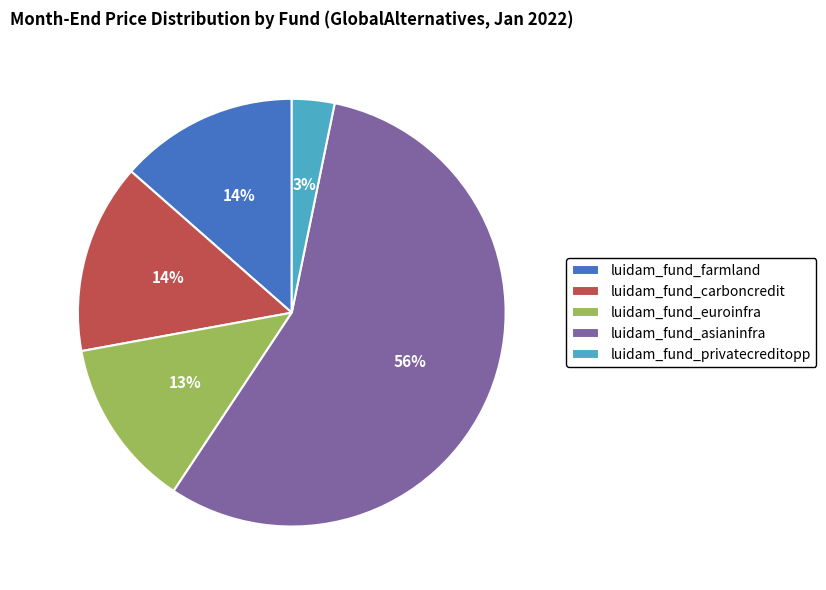

Which slice is the largest?

luidam_fund_asianinfra